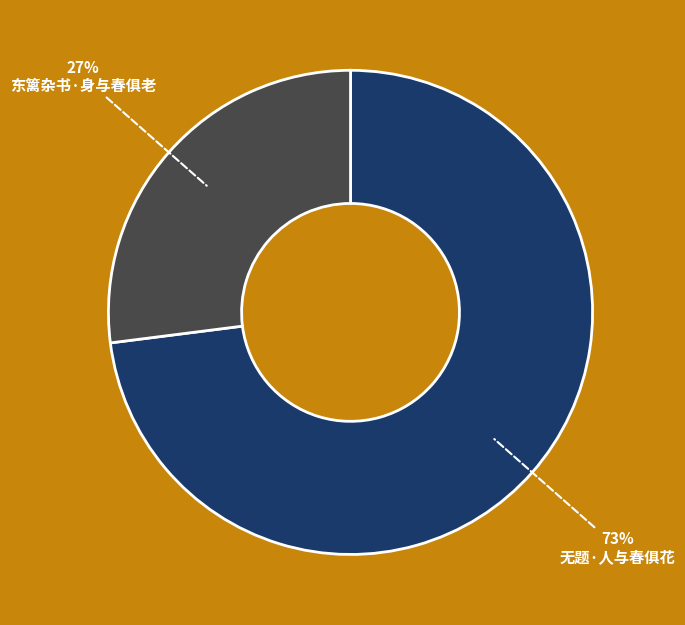

To the nearest percent, what is the difference between the 无题·人与春俱花 and 东篱杂书·身与春俱老 slice percentages?

46%